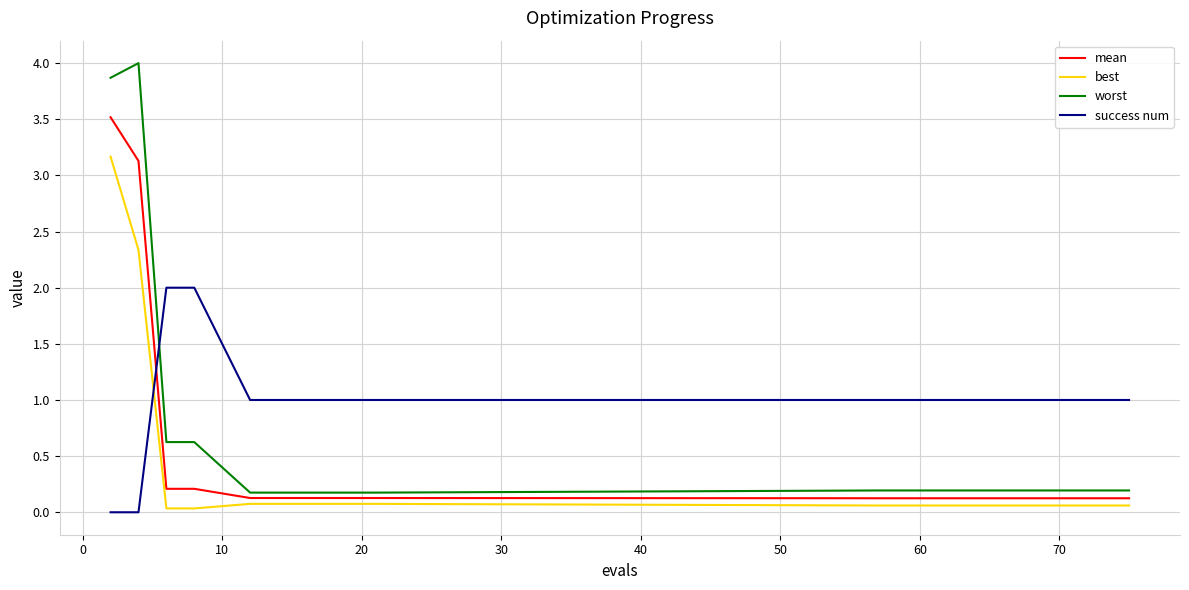

Rank the series by their maximum value, from lowest to highest.

success num, best, mean, worst